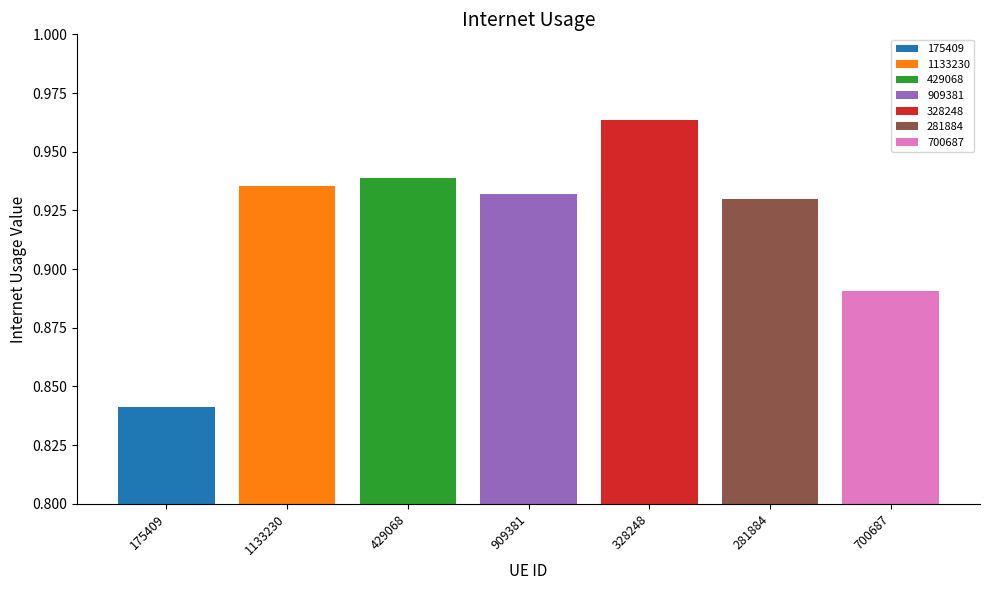

How many series are shown in this chart?

1